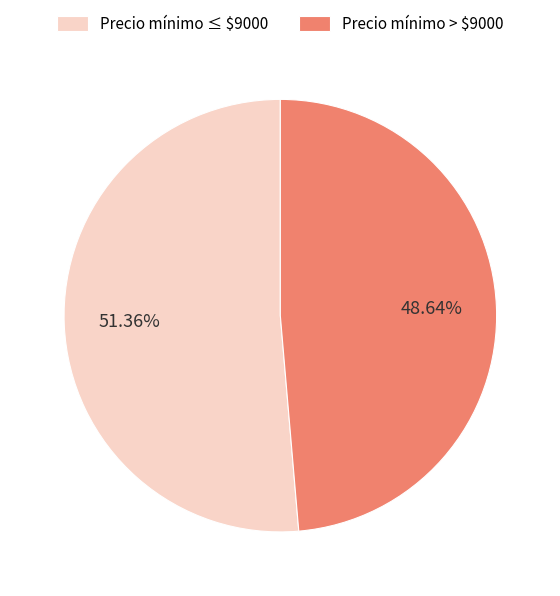

Is there a majority slice in this chart?

Yes